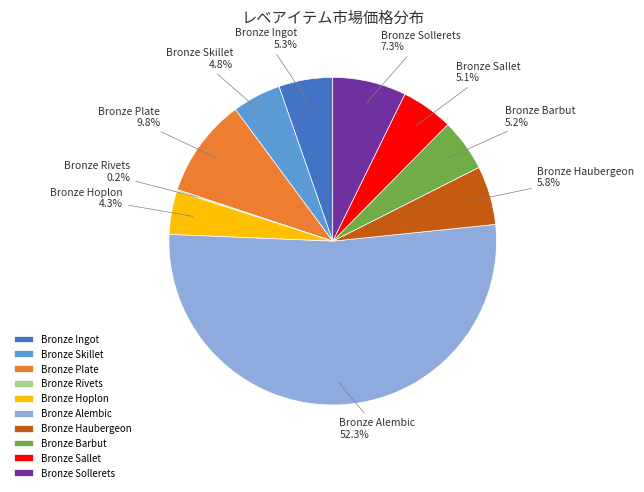

Do Bronze Ingot and Bronze Sallet together represent more than half of the pie?

No